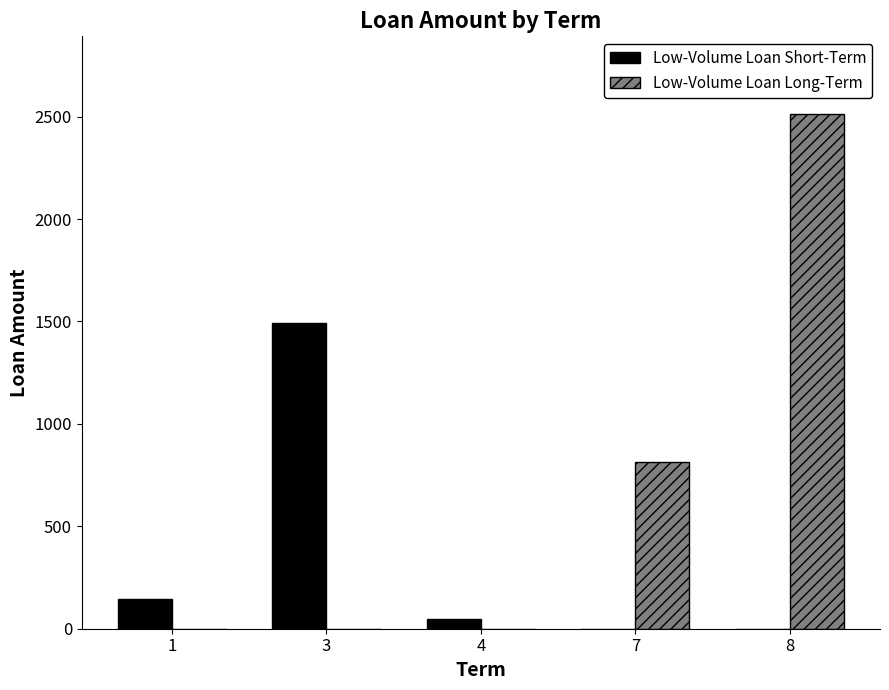

What are all the series names shown in the legend?

Low-Volume Loan Short-Term, Low-Volume Loan Long-Term